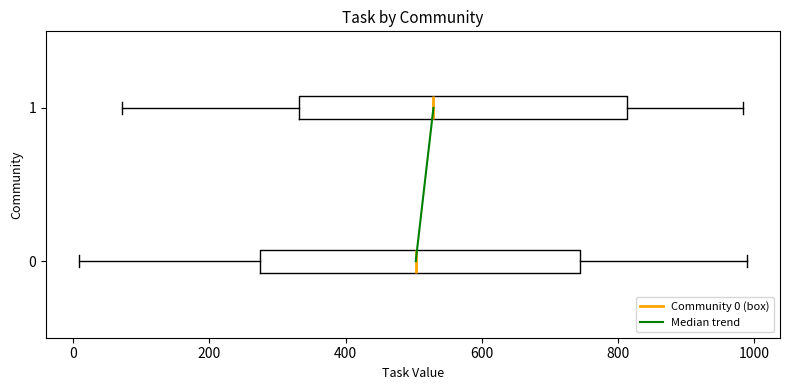

Where is the right edge of the box at y = 0 on the x-axis? The values are not printed on the chart, so give them approximately, as read against the axis.

740